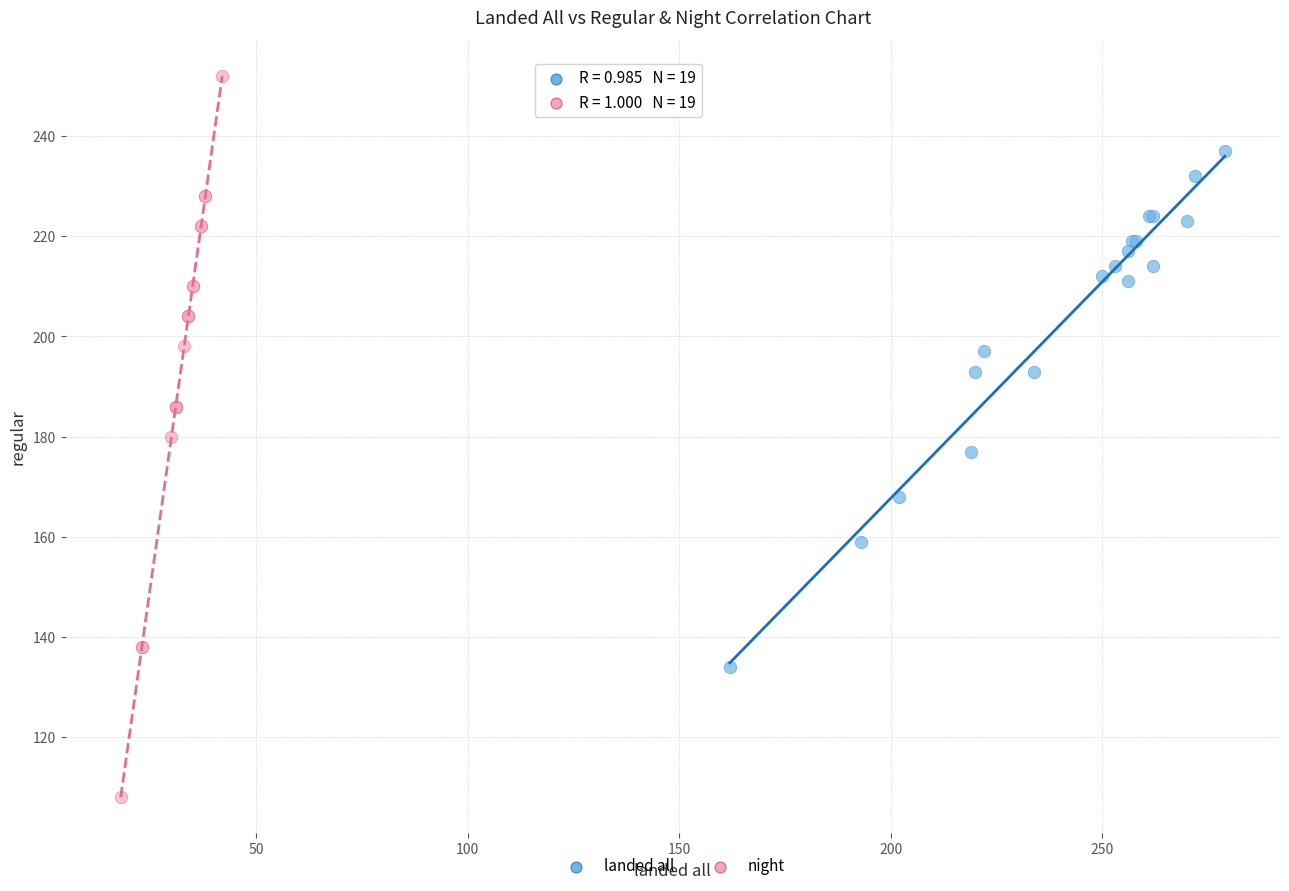

Which series contains the lowest Y value?

night